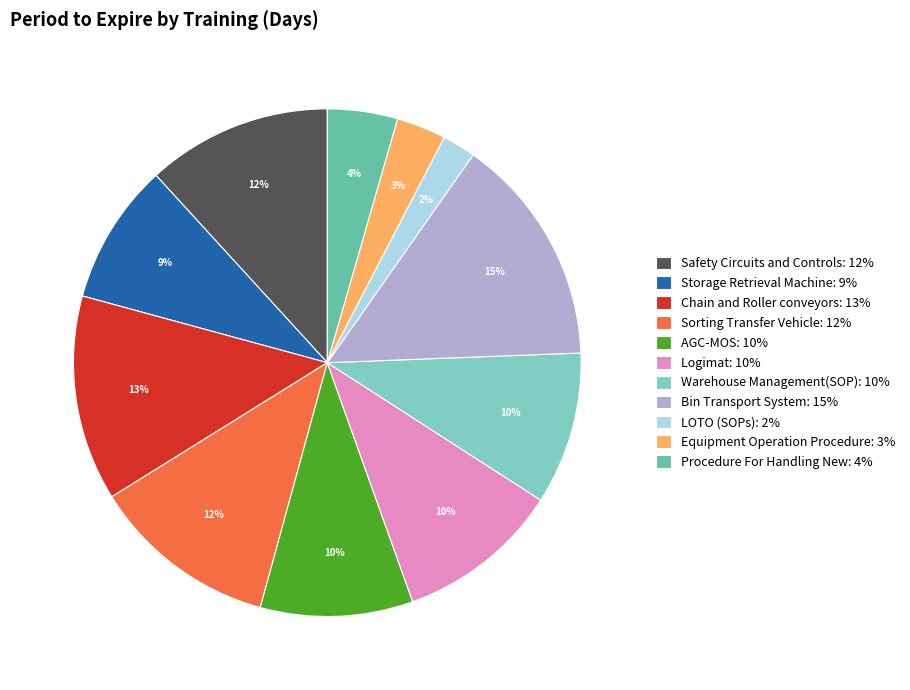

What percentage is NOT represented by Chain and Roller conveyors?

86.9%